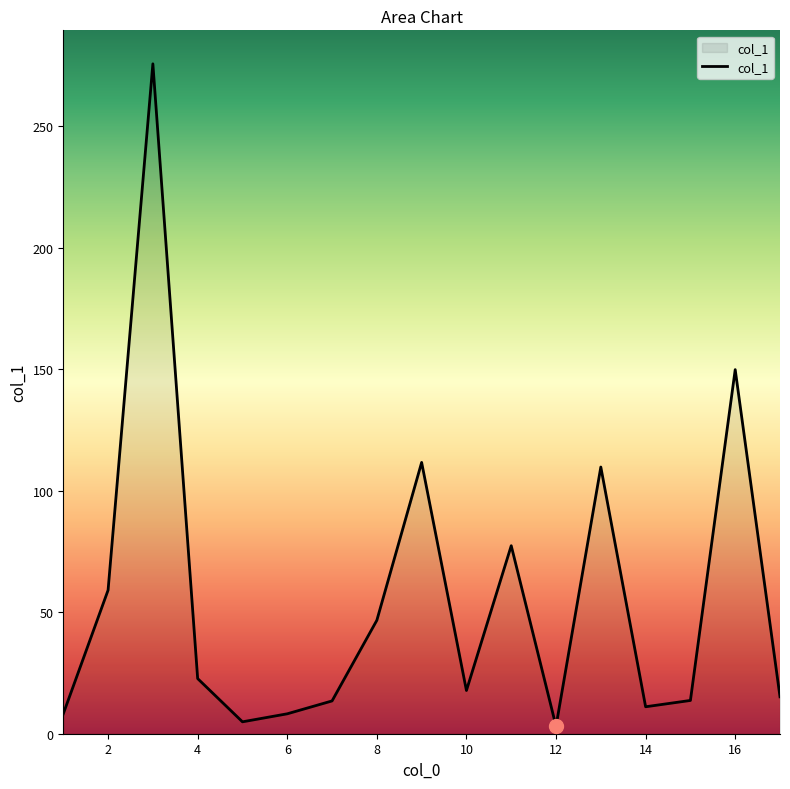

What is the difference between the maximum and minimum values?

272.7